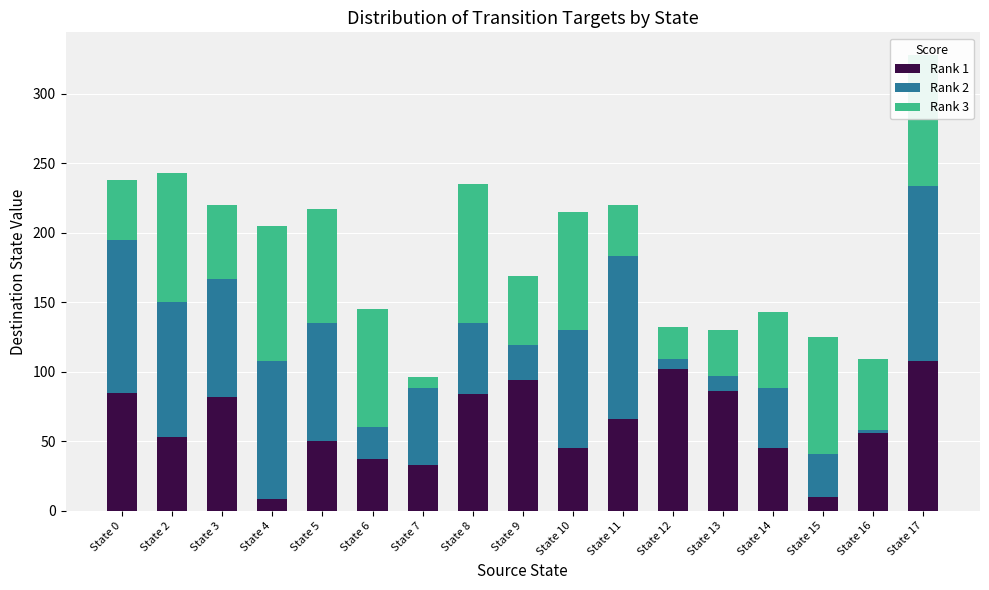

At which category is the sum across all series the highest?

State 17